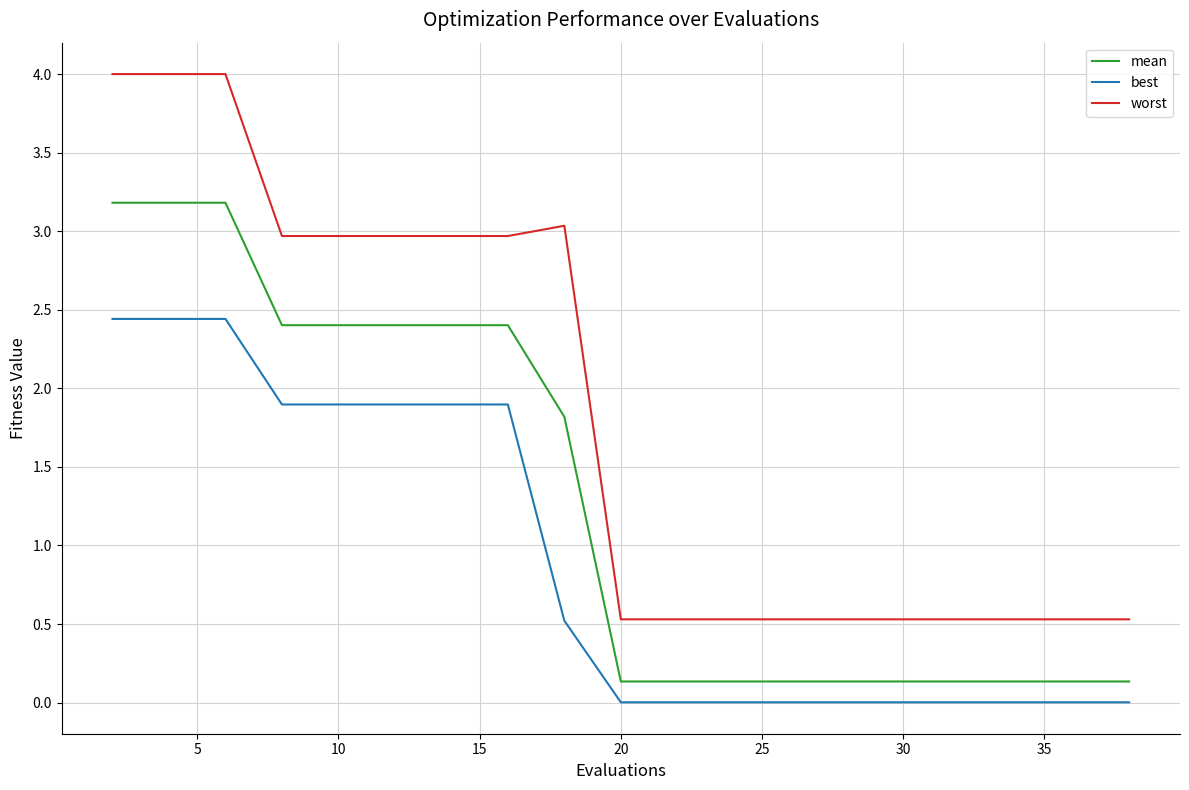

True or false: worst and best cross at least once.

False